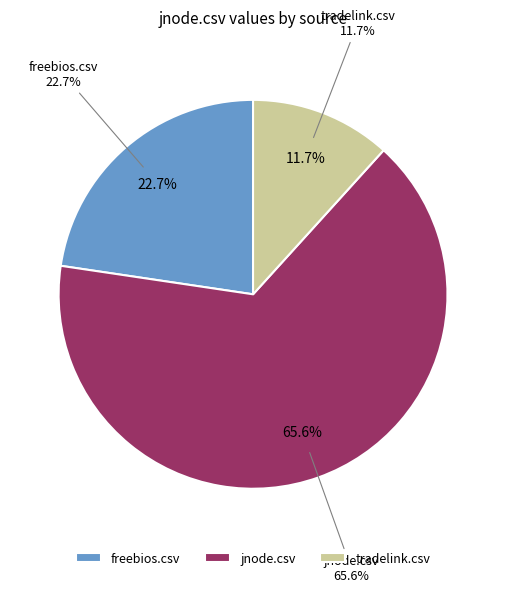

Which slice is the largest?

jnode.csv